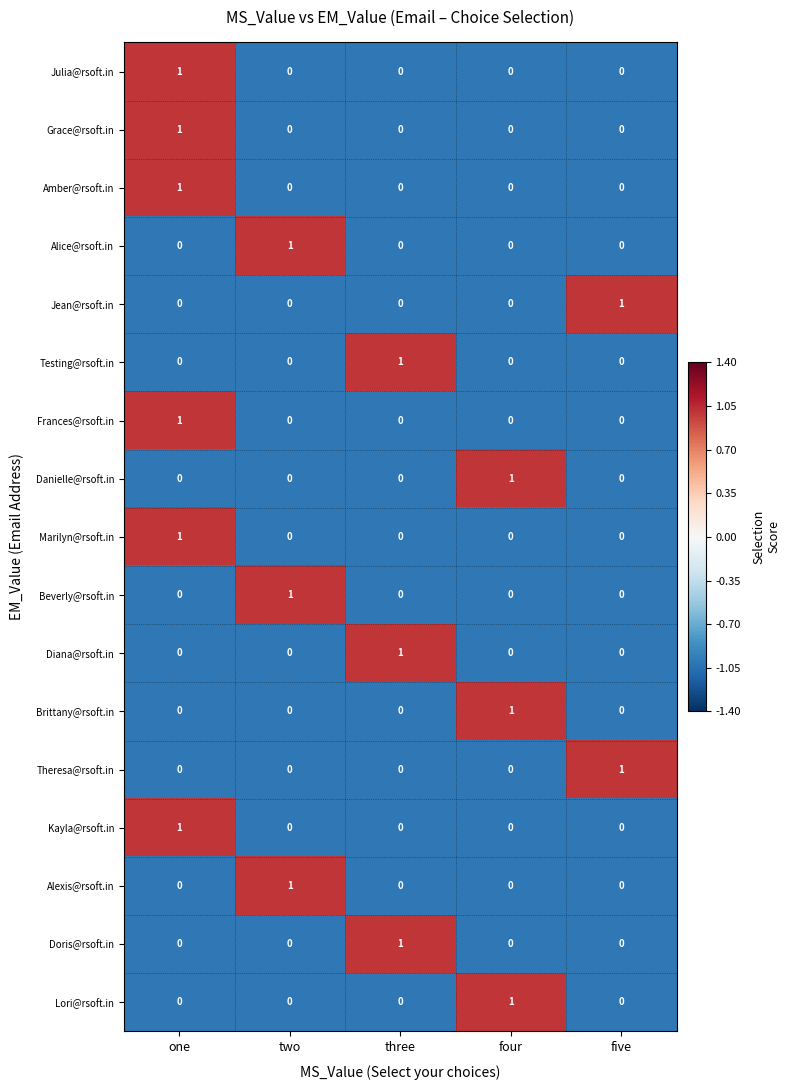

What is the maximum value shown in the chart?

1